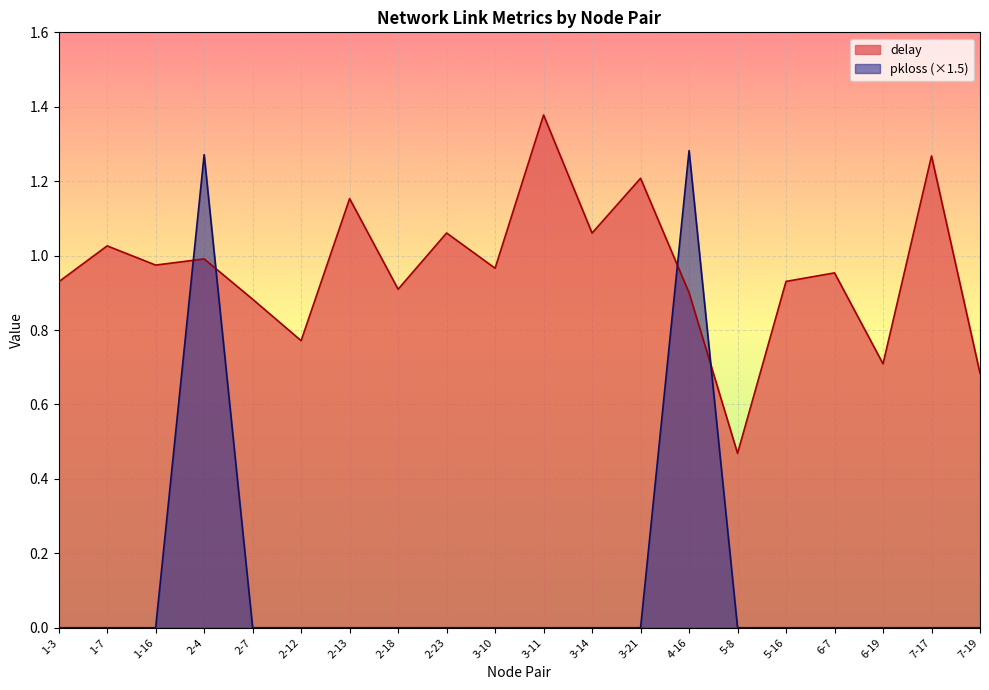

What is the total value across all series at 2-18?

0.9